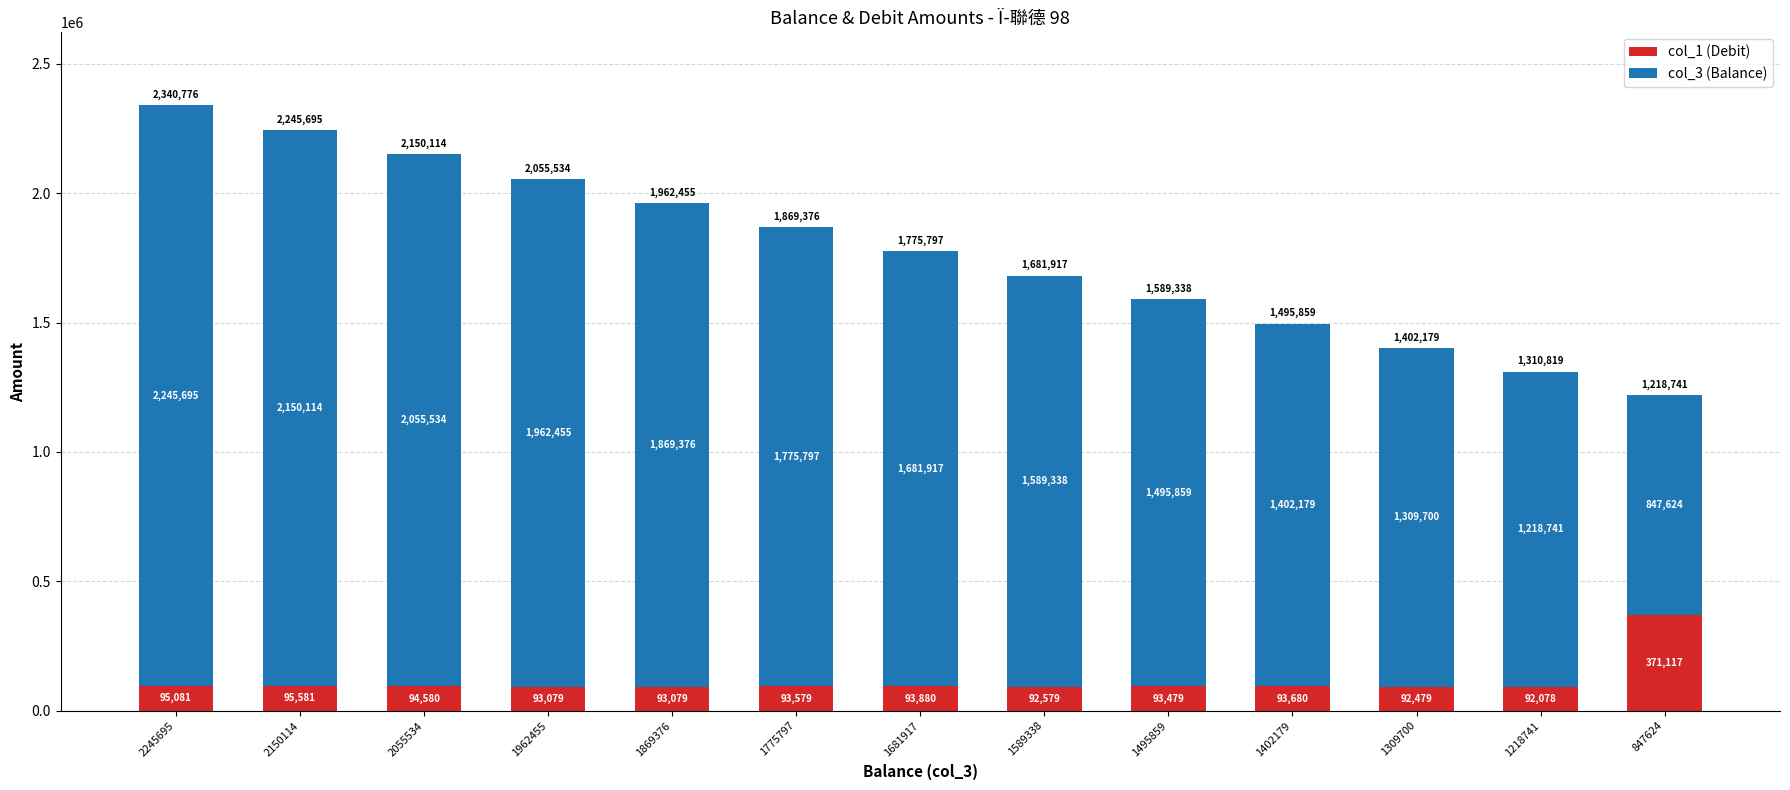

Does the chart contain any negative values?

No